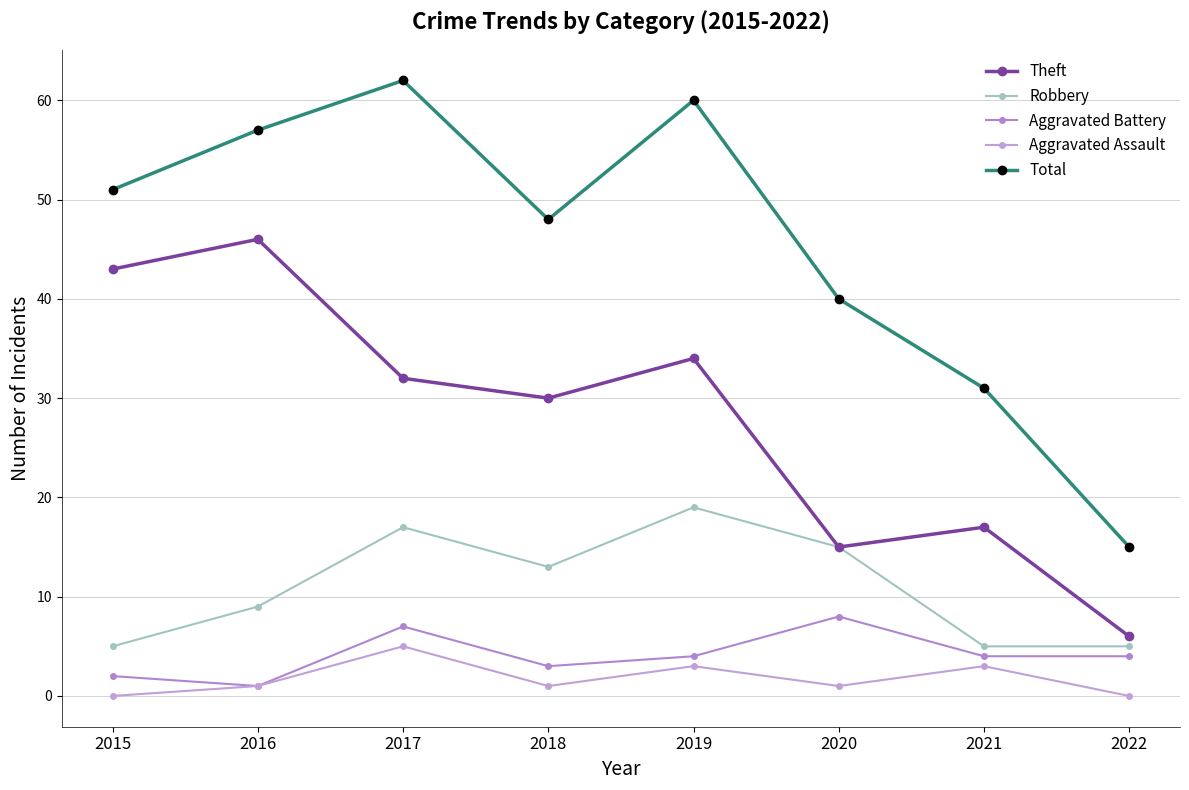

What is the sum of the Robbery values at 2018 and 2015?

18